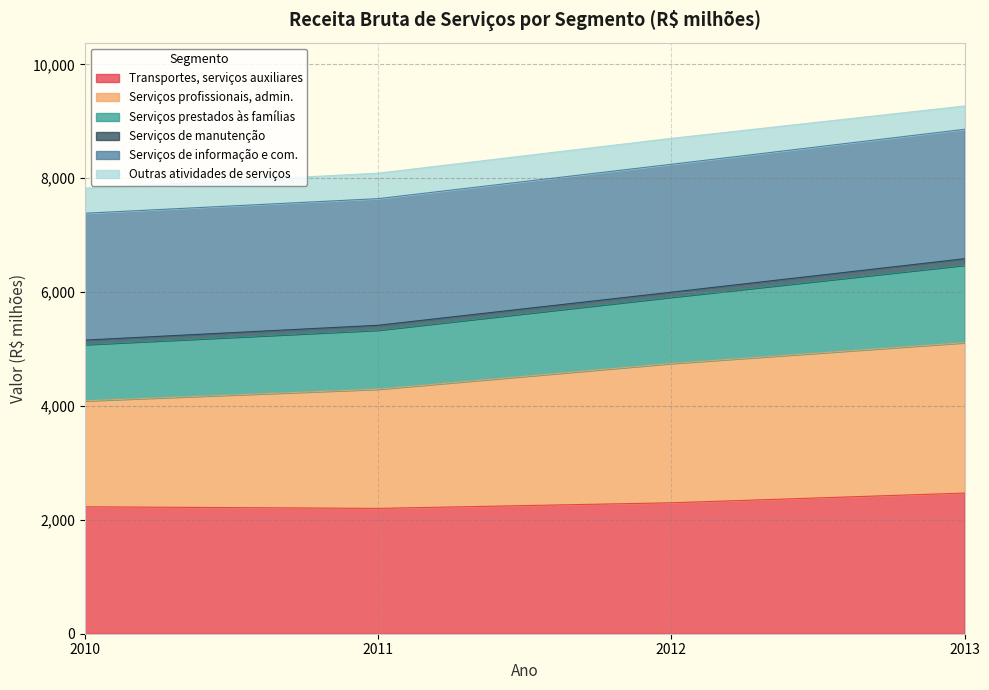

True or false: Transportes, serviços auxiliares has a value of 2229.0 at 2010.

True